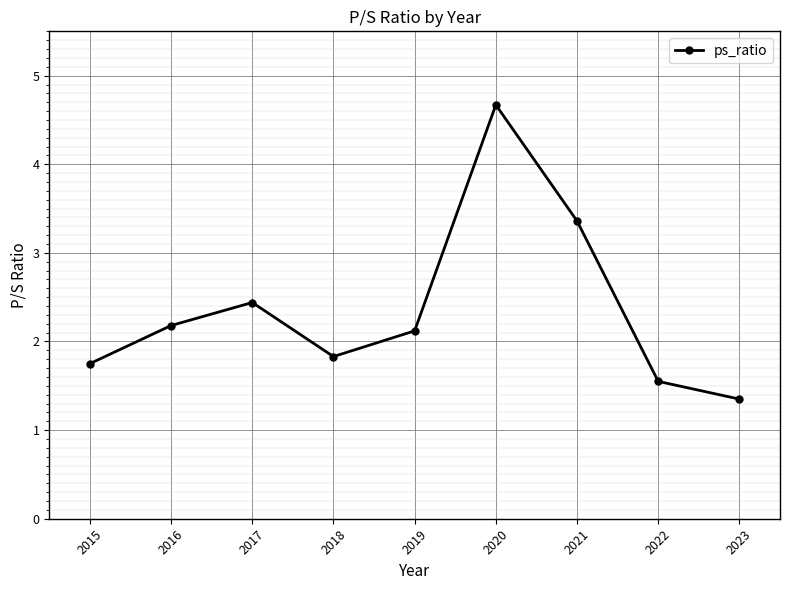

What is the difference between the maximum and minimum values?

3.3